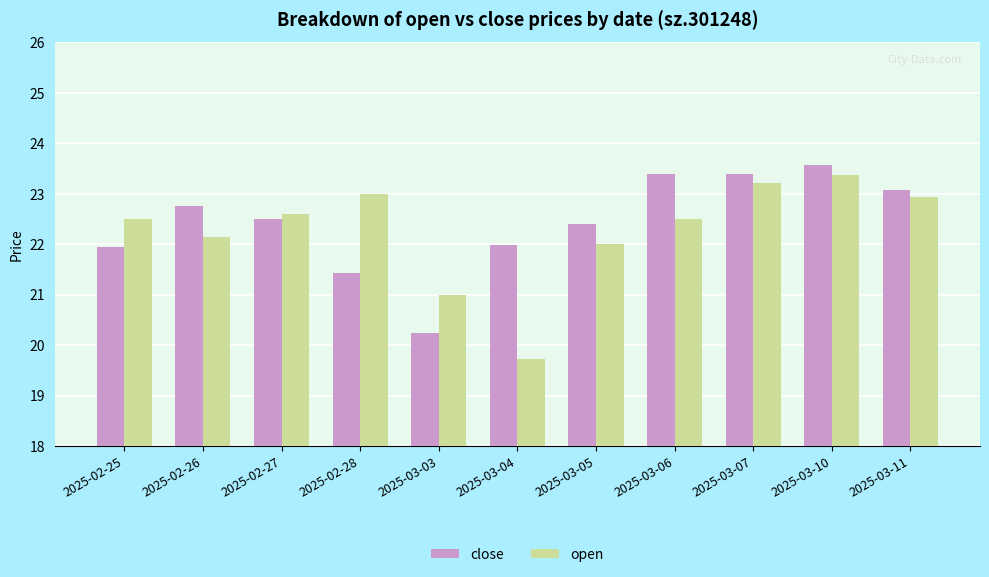

Are the bars grouped side by side (vs. stacked)?

Yes